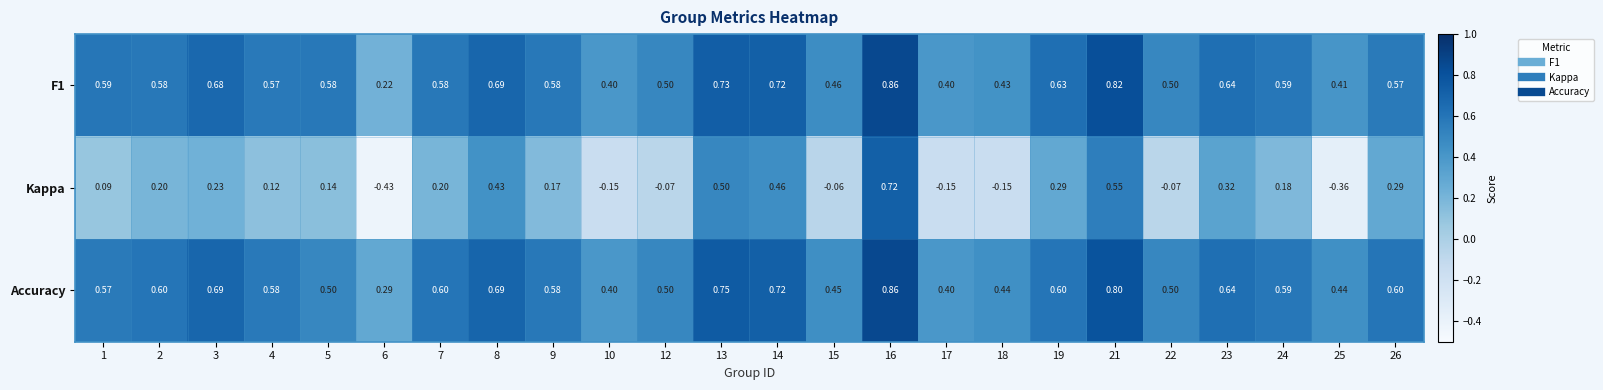

Which series changed the most between 9 and 16?

Kappa